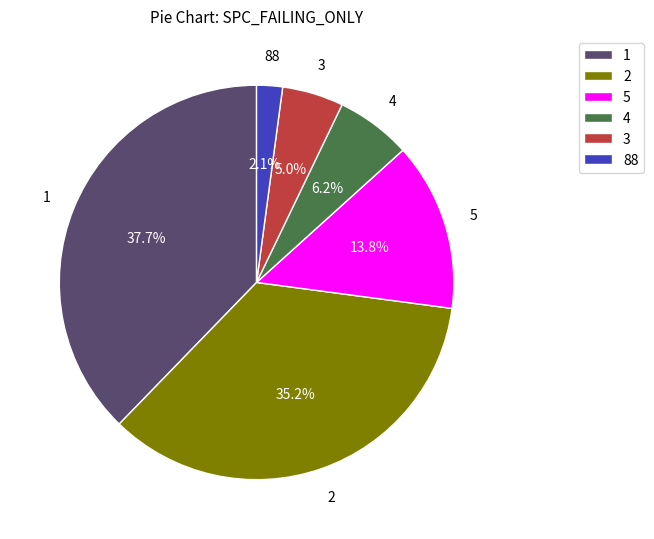

Which slice is the smallest?

88